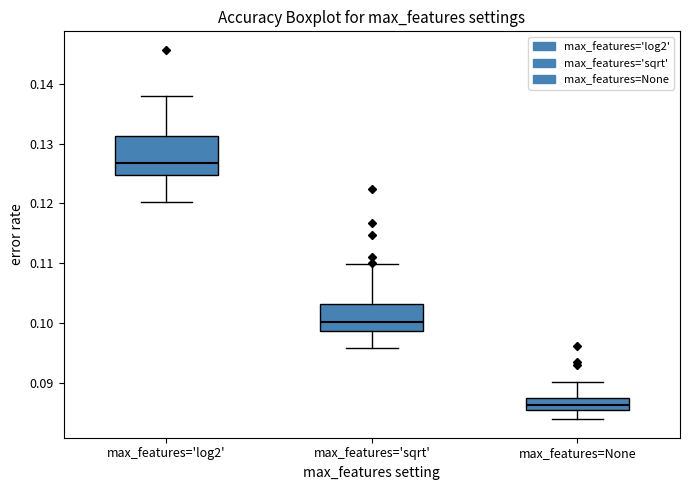

Comparing the boxes themselves (not the whiskers), which one is the tallest?

max_features='log2'